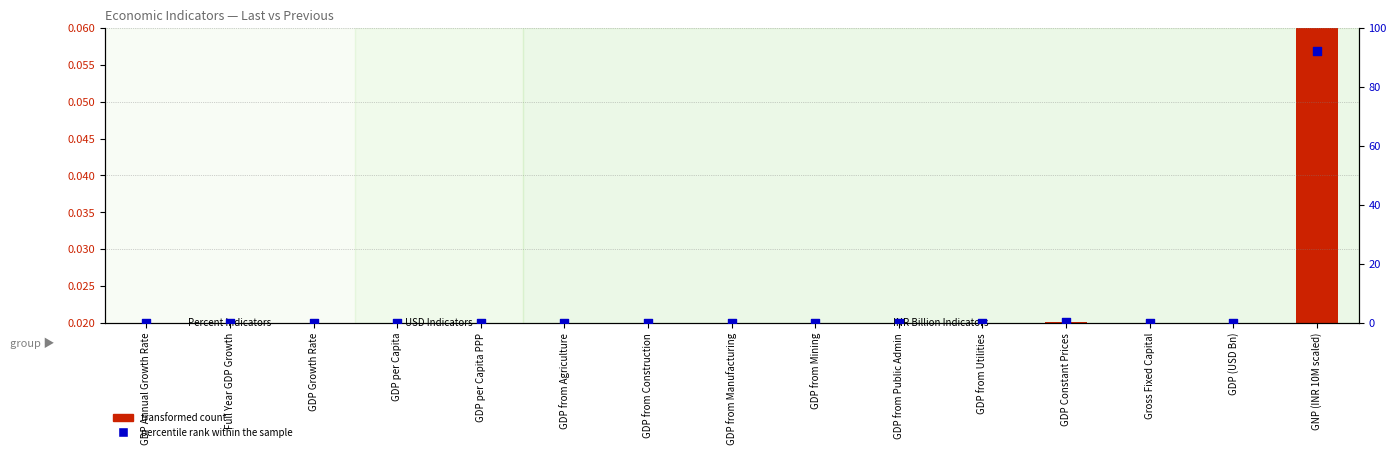

Which series has the largest total across all categories?

percentile rank within the sample